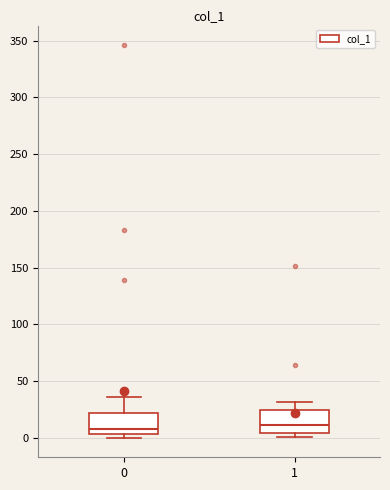

Where is the lower edge of the box at x = 0 on the y-axis? The values are not printed on the chart, so give them approximately, as read against the axis.

5